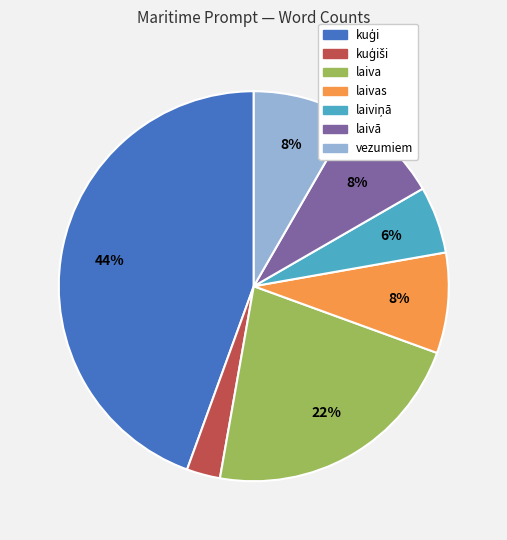

Is there a majority slice in this chart?

No